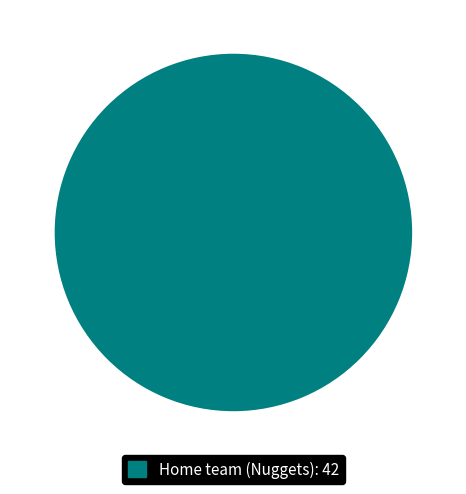

Is there a majority slice in this chart?

Yes